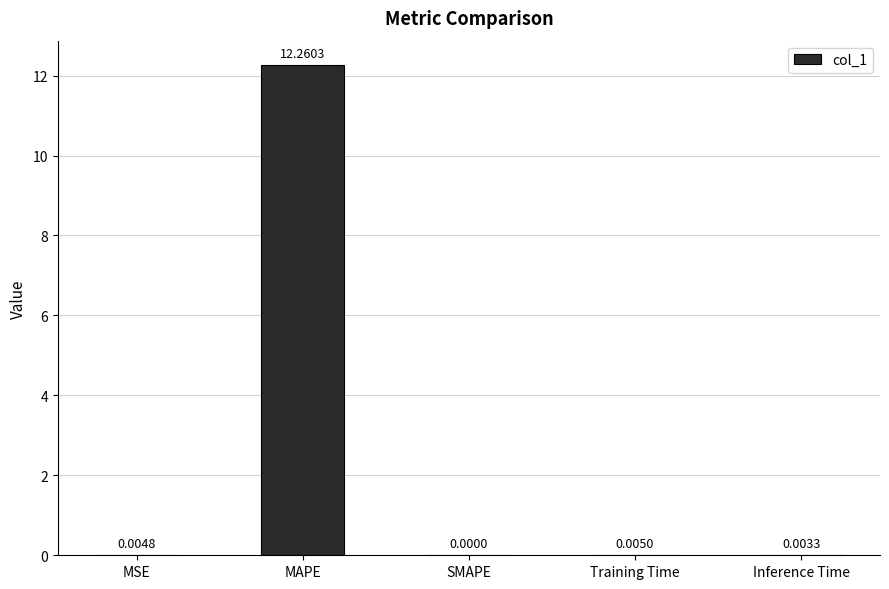

True or false: the data shows 0.0 at Inference Time.

True